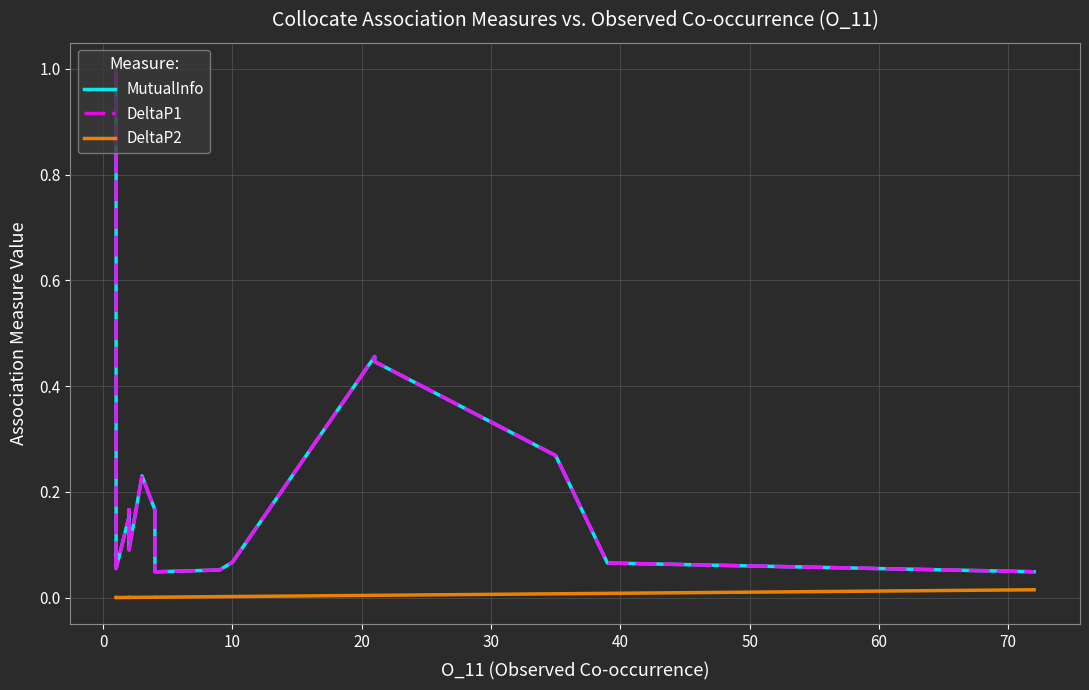

What is the maximum value for MutualInfo?

1.0